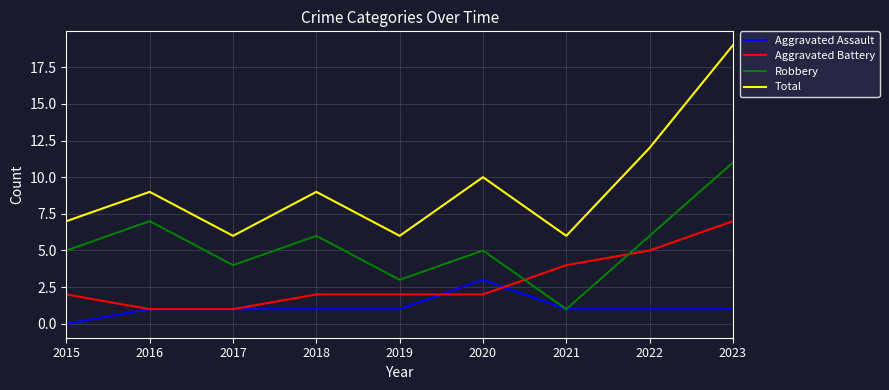

Reading right to left, extract all data points from this chart.

Aggravated Assault: 2023=1	2022=1	2021=1	2020=3	2019=1	2018=1	2017=1	2016=1	2015=0
Aggravated Battery: 2023=7	2022=5	2021=4	2020=2	2019=2	2018=2	2017=1	2016=1	2015=2
Robbery: 2023=11	2022=6	2021=1	2020=5	2019=3	2018=6	2017=4	2016=7	2015=5
Total: 2023=19	2022=12	2021=6	2020=10	2019=6	2018=9	2017=6	2016=9	2015=7